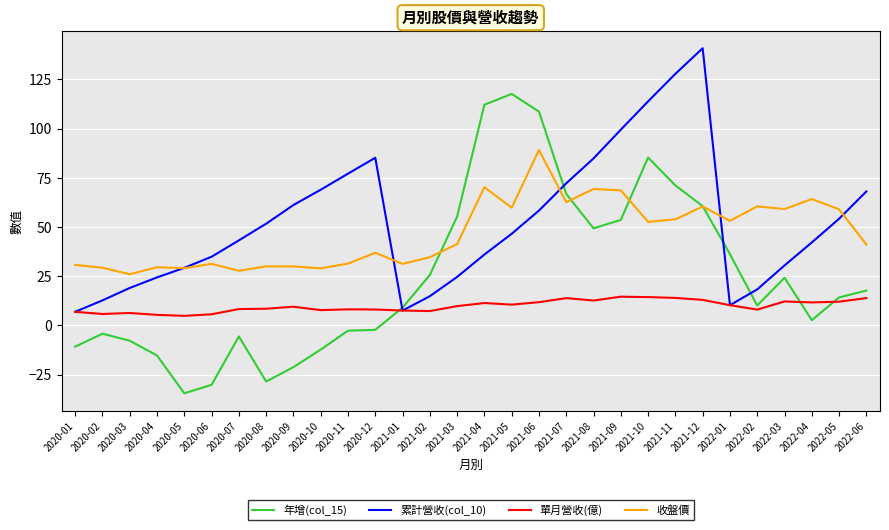

Is the value of 累計營收(col_10) at 2021-04 greater than the value of 單月營收(億) at 2021-10?

Yes